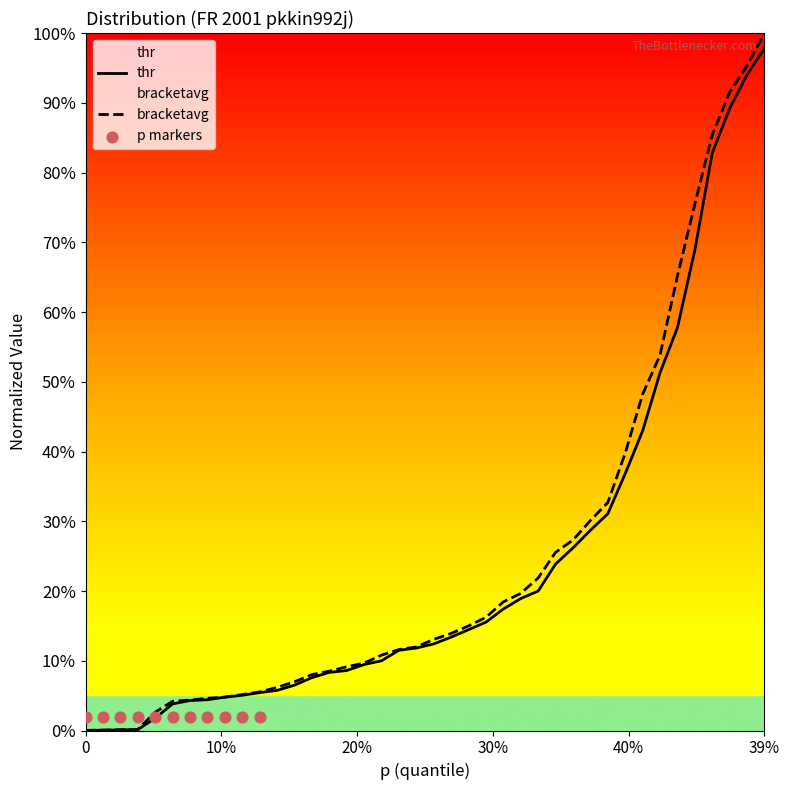

What are all the series names shown in the legend?

thr, bracketavg